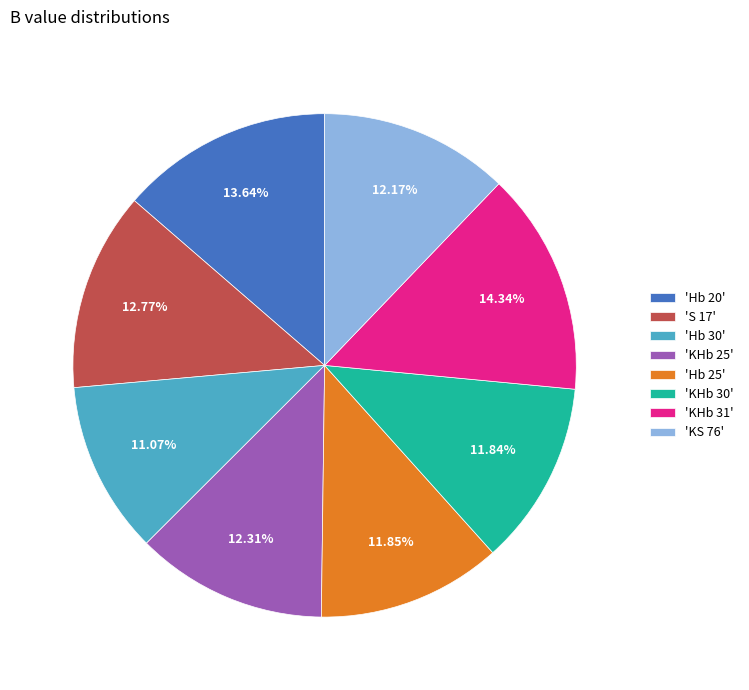

Do 'KS 76' and 'Hb 20' together represent more than half of the pie?

No